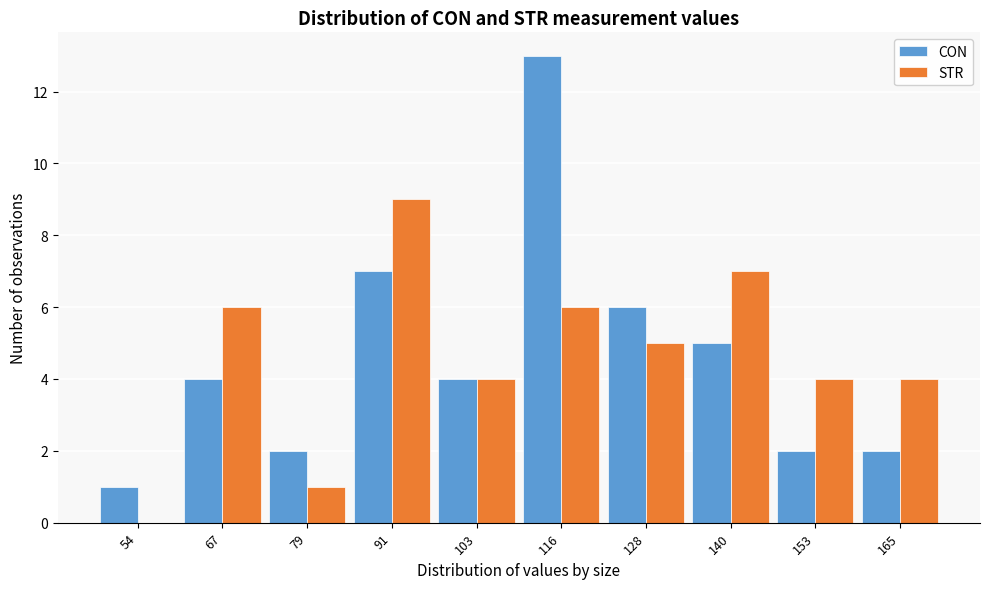

Reading left to right, transcribe all the data shown in this chart.

CON: 54=1	67=4	79=2	91=7	103=4	116=13	128=6	140=5	153=2	165=2
STR: 54=0	67=6	79=1	91=9	103=4	116=6	128=5	140=7	153=4	165=4